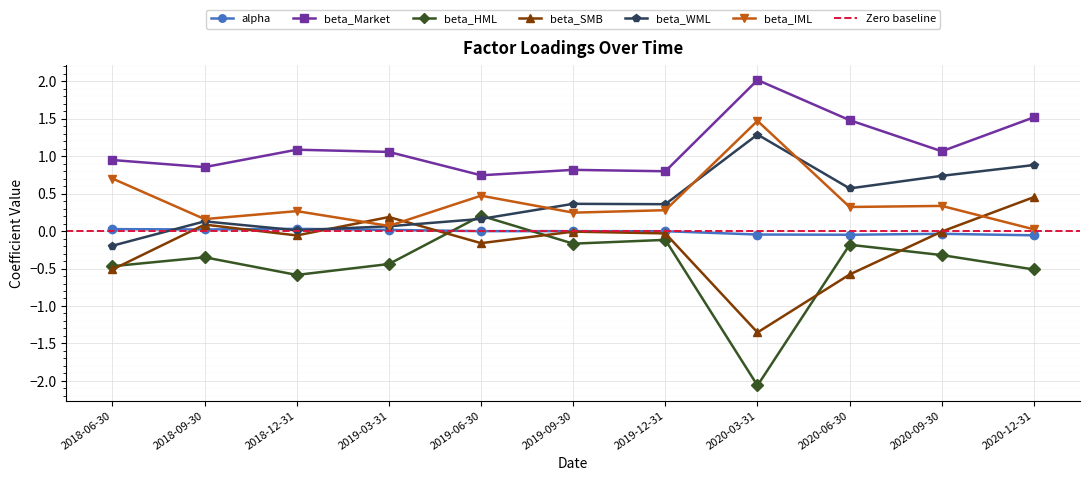

The value of beta_WML at 2020-12-31 is 0.9. True or false?

True